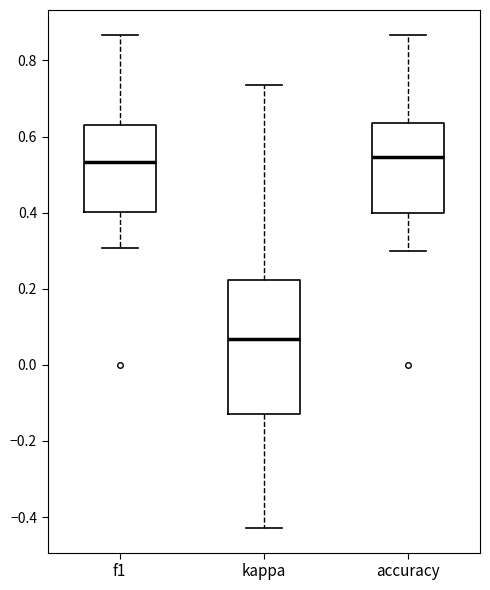

Reading left to right, transcribe this box plot: for each box, give where its median line is, the range the box spans, and where its two whiskers end, as read against the y-axis. The values are not printed on the chart, so give them approximately, as read against the axis.

f1: median 0.54, box 0.40 to 0.64, whiskers 0.30 to 0.86
kappa: median 0.06, box -0.12 to 0.22, whiskers -0.42 to 0.74
accuracy: median 0.54, box 0.40 to 0.64, whiskers 0.30 to 0.86